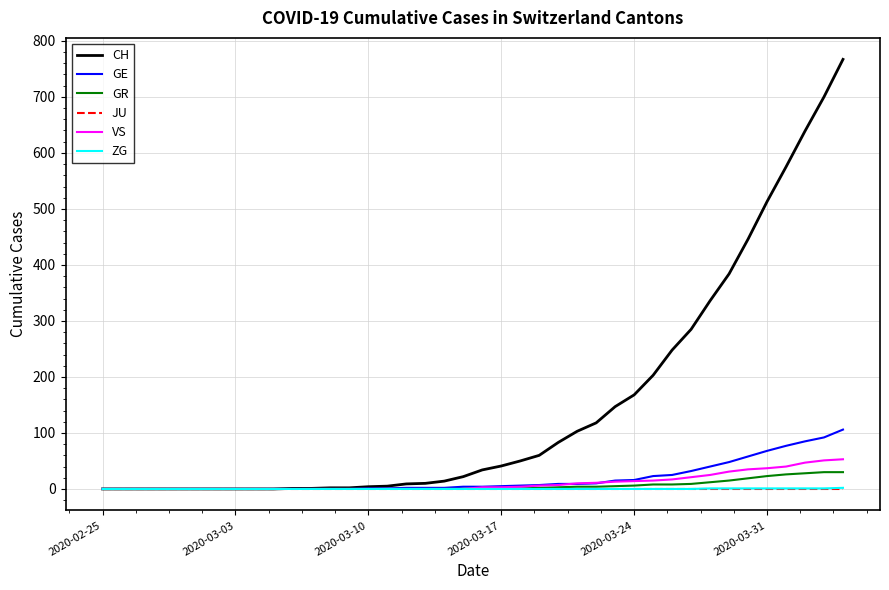

What is the maximum value shown in the chart?

767